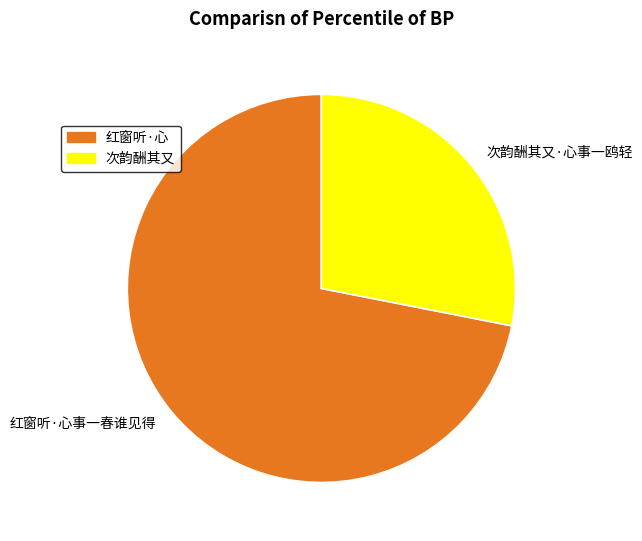

How many slices are in this pie chart?

2